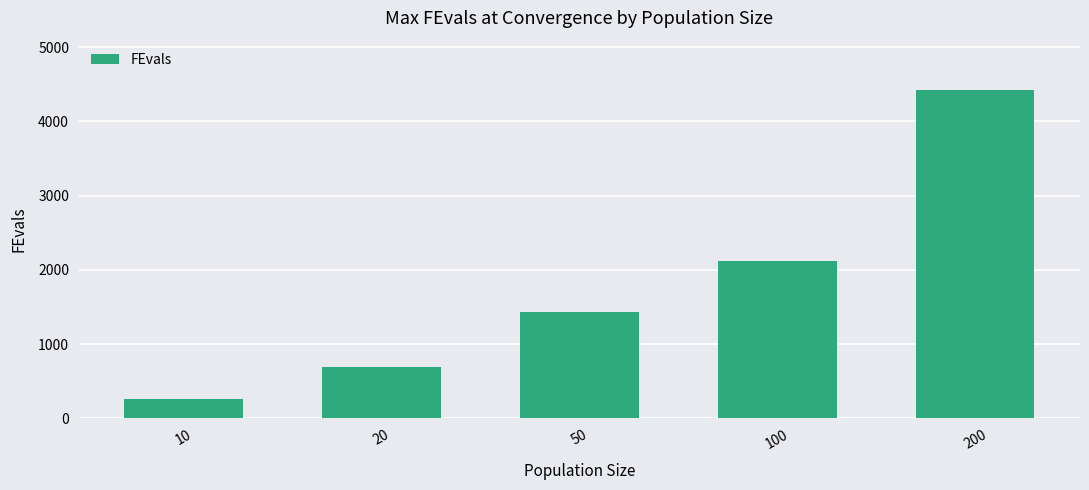

Rank the categories by value from highest to lowest.

200, 100, 50, 20, 10